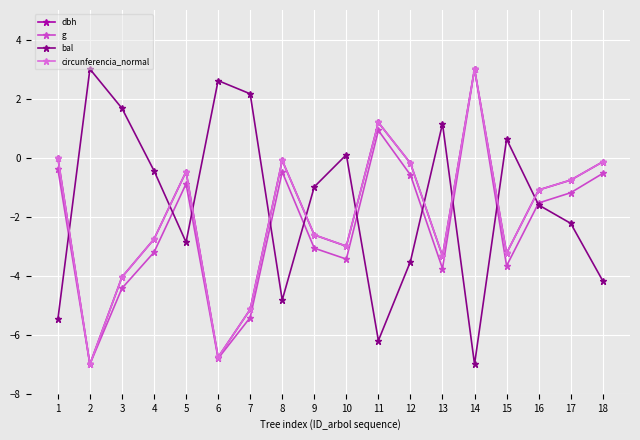

At which label does circunferencia_normal first exceed -1?

1